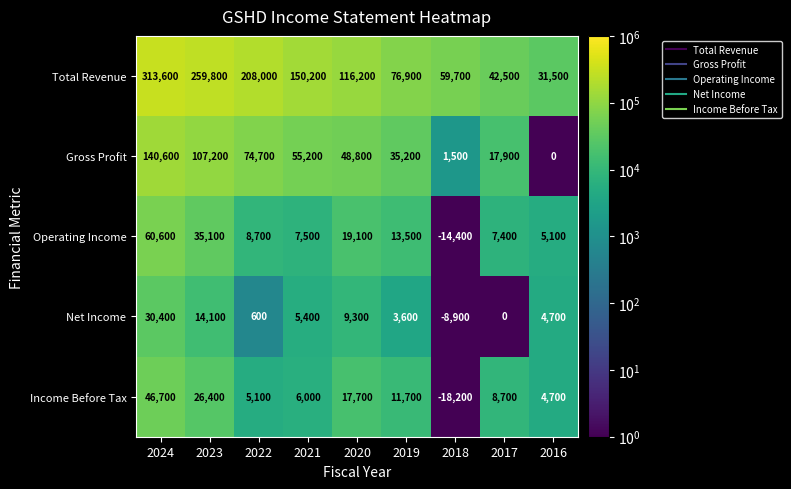

What is the difference between the maximum and minimum values in the Gross Profit series?

140600